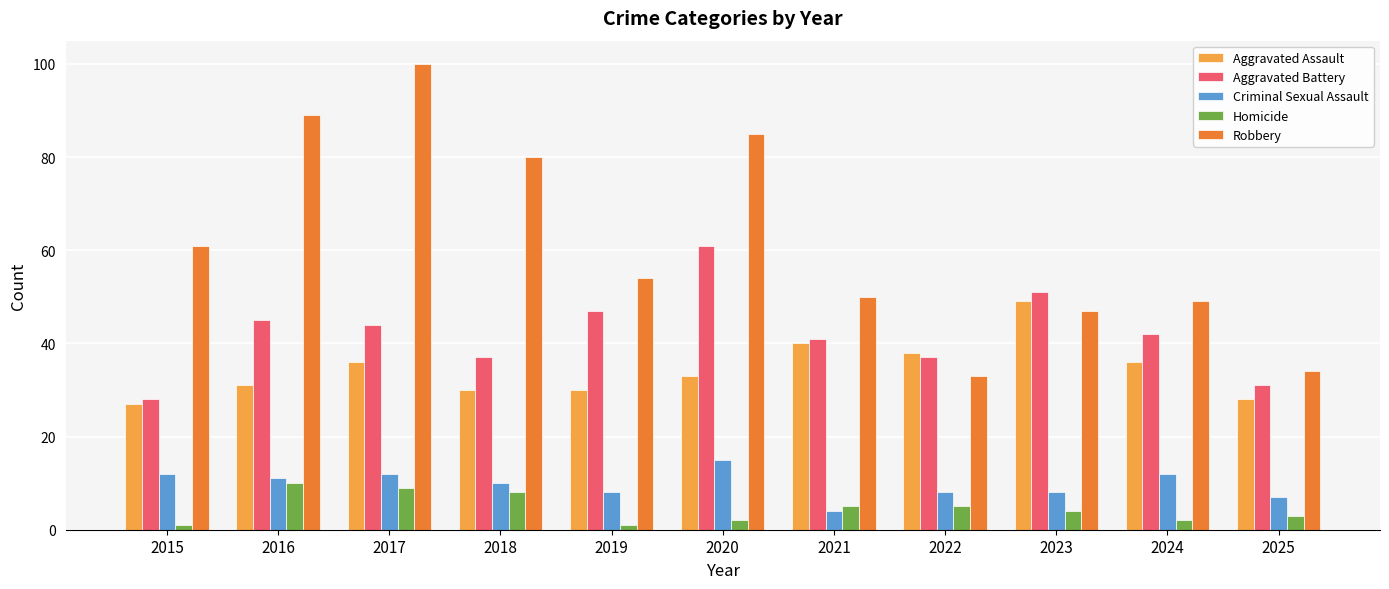

Which category has the highest value in the Homicide series?

2016